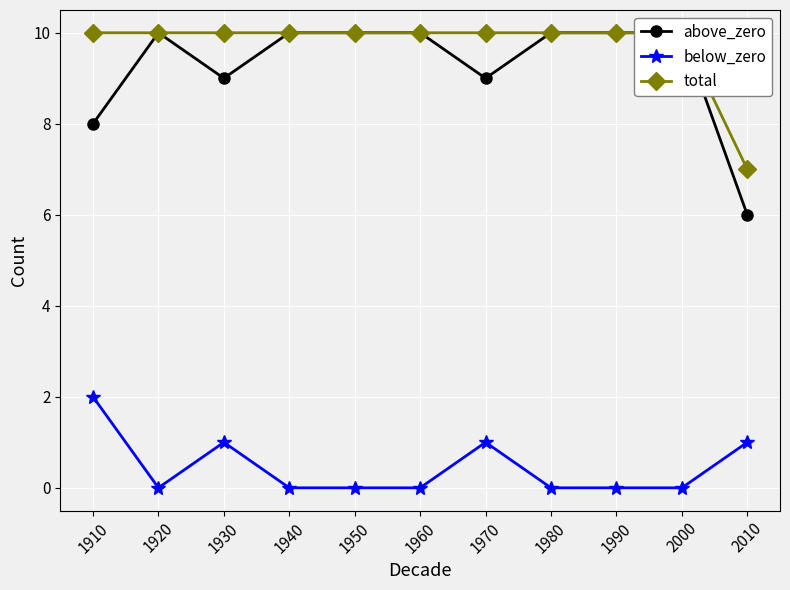

At which category is the sum across all series the highest?

1910